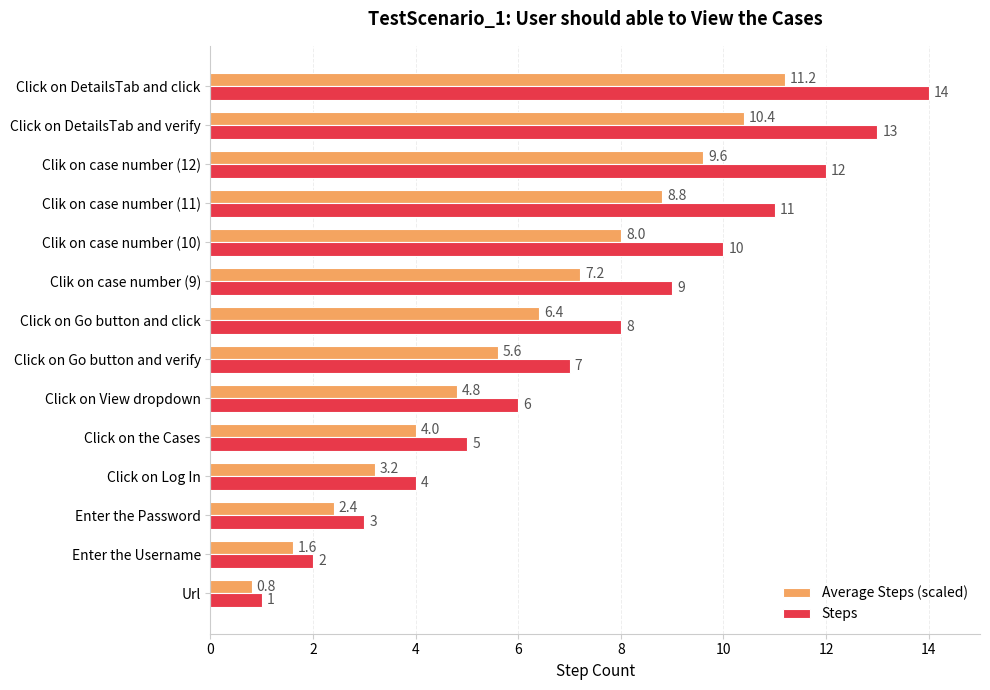

Rank the series by their maximum value, from highest to lowest.

Steps, Average Steps (scaled)